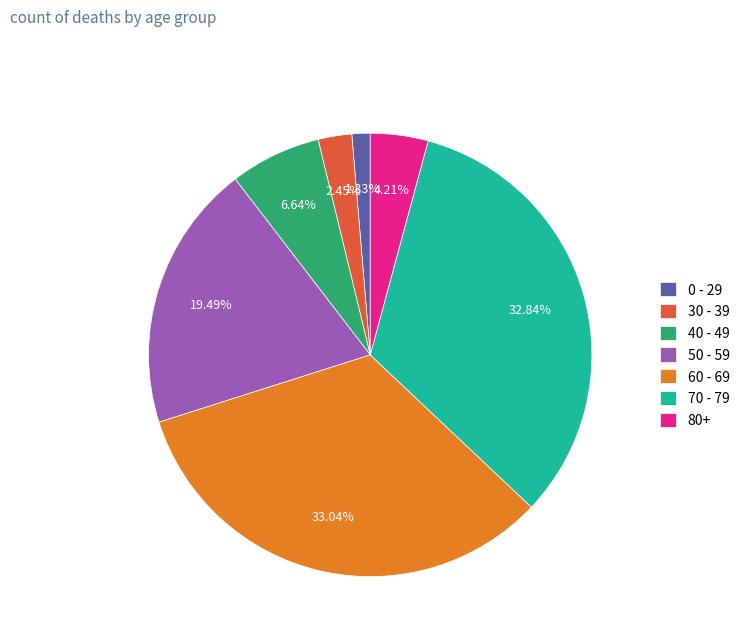

Which has a higher value, 60 - 69 or 0 - 29?

60 - 69